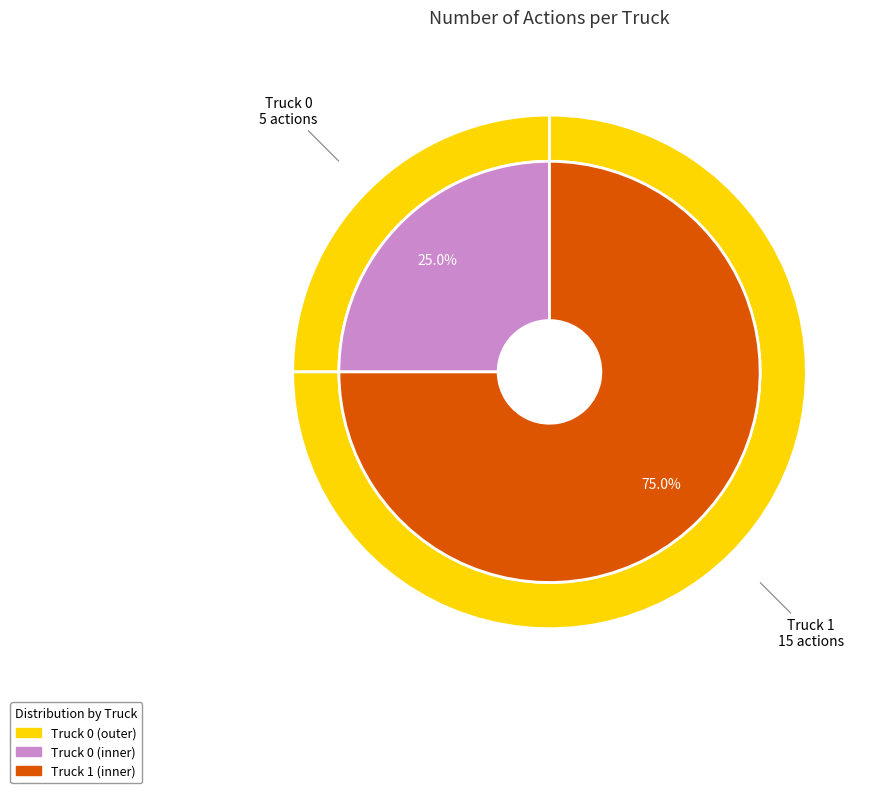

Combined, what portion of the pie is Truck 0 and Truck 1?

100.0%